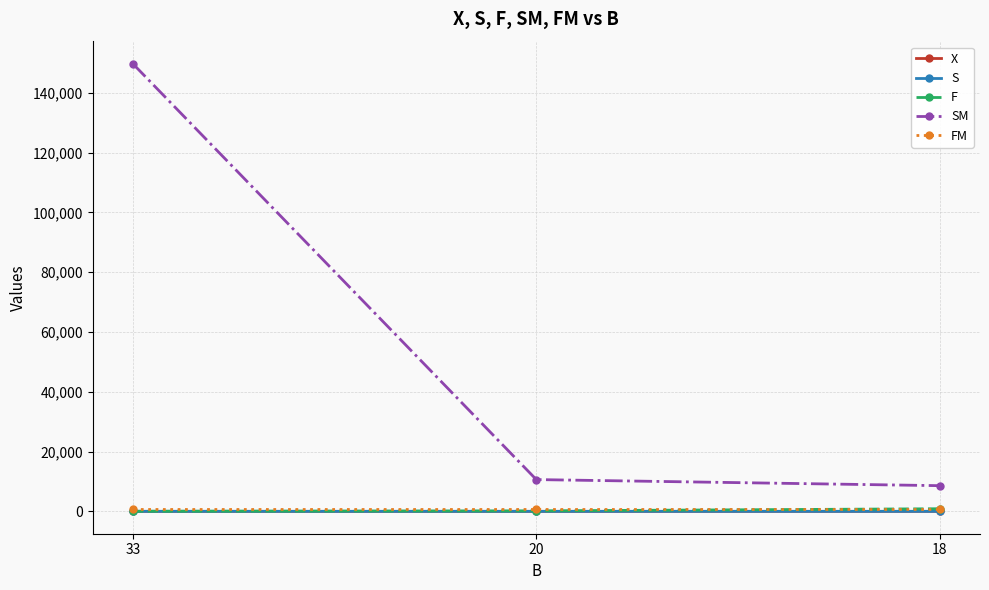

The value of X at 33 is 0.0. True or false?

True